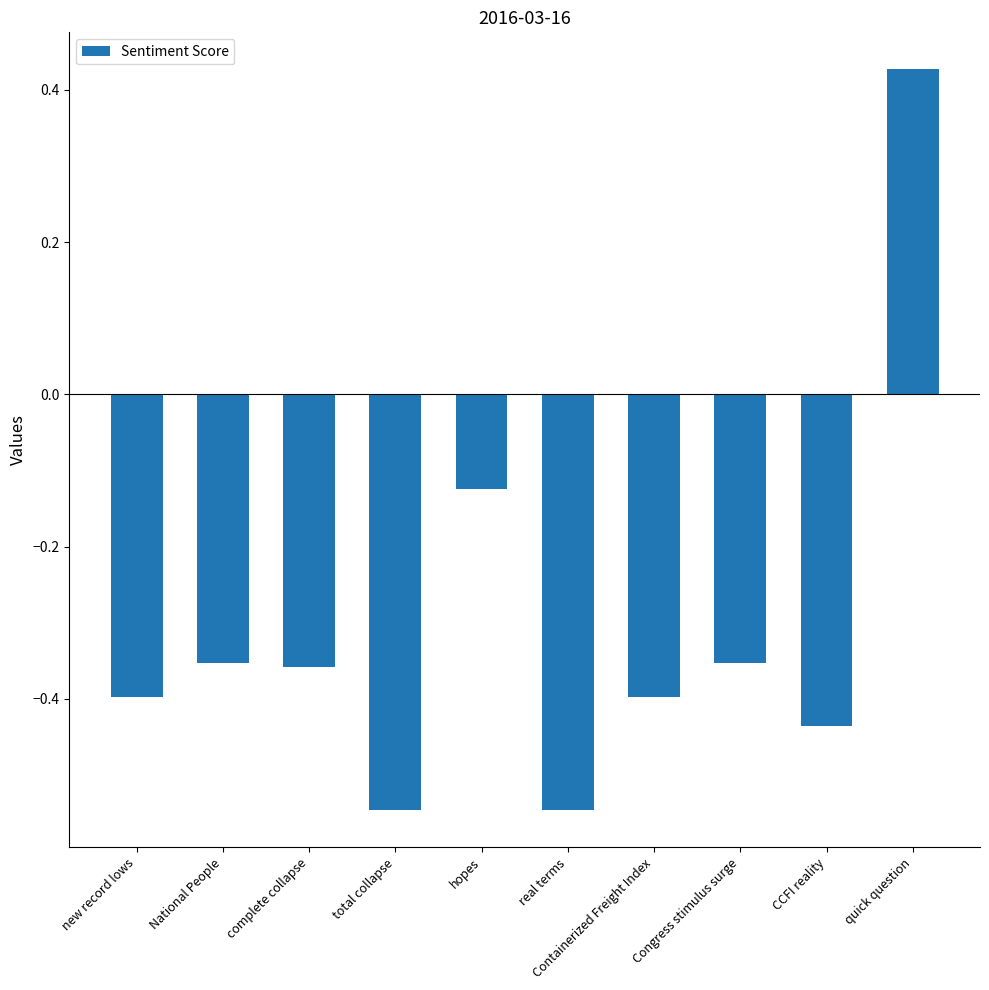

How many values are above zero?

1